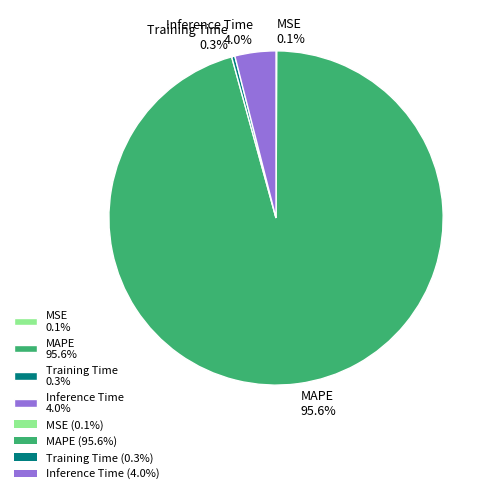

Is the sum of MAPE 95.6% and Inference Time 4.0% greater than half?

Yes